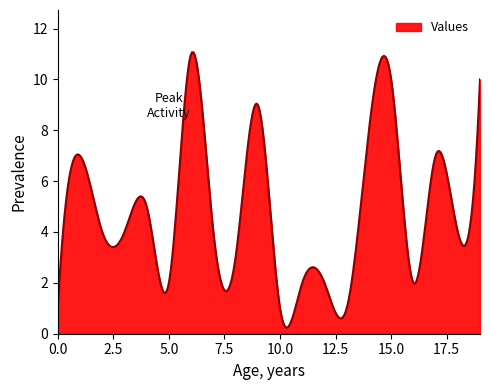

What is the difference between the maximum and minimum values?

10.8